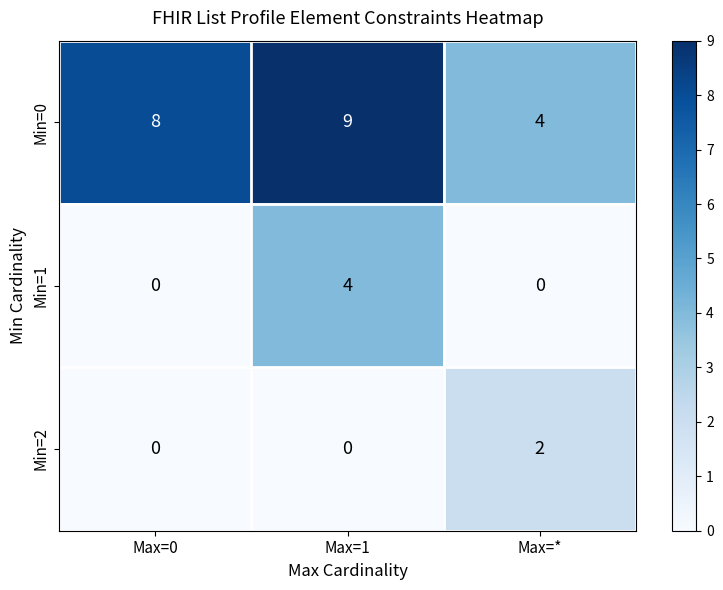

The value of Min=0 at Max=0 is 8. True or false?

True